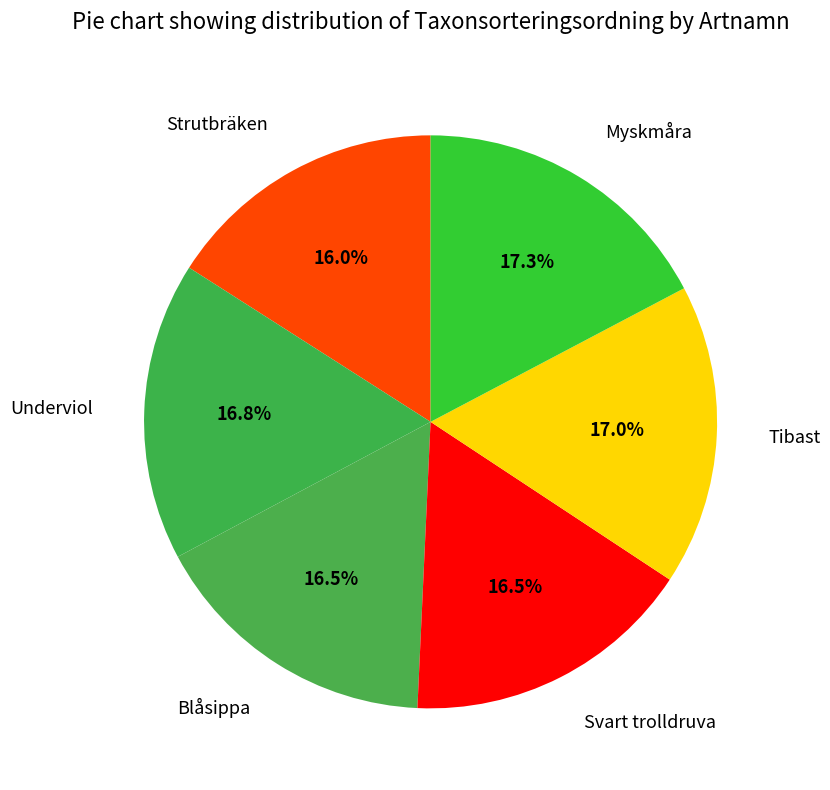

Does any single category account for the majority?

No